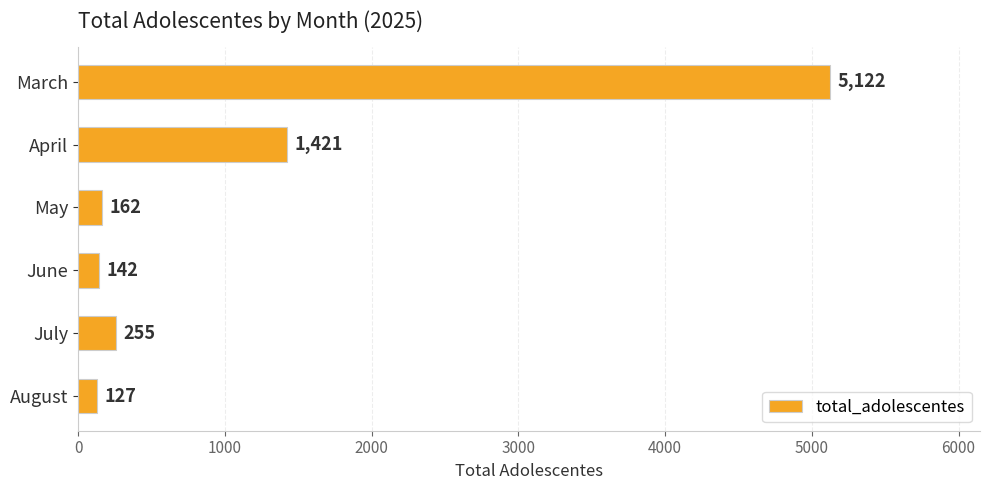

Reading bottom to top, extract all data points from this chart.

August=127	July=255	June=142	May=162	April=1421	March=5122